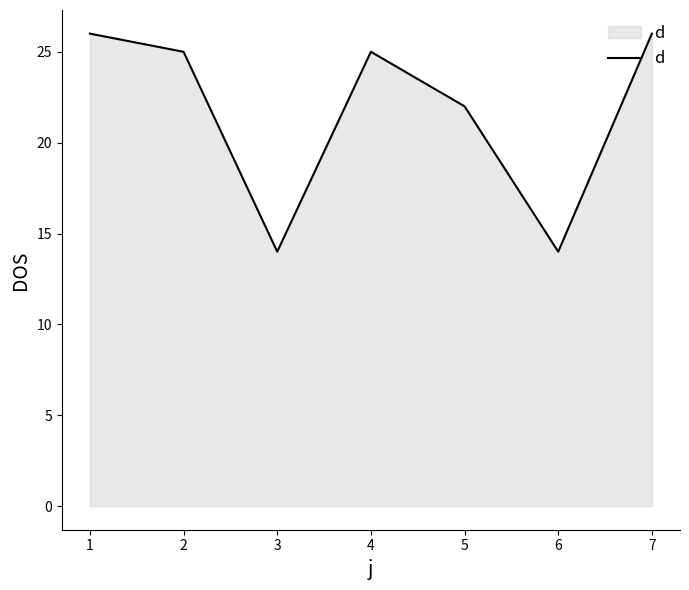

What is the sum of all values?

152